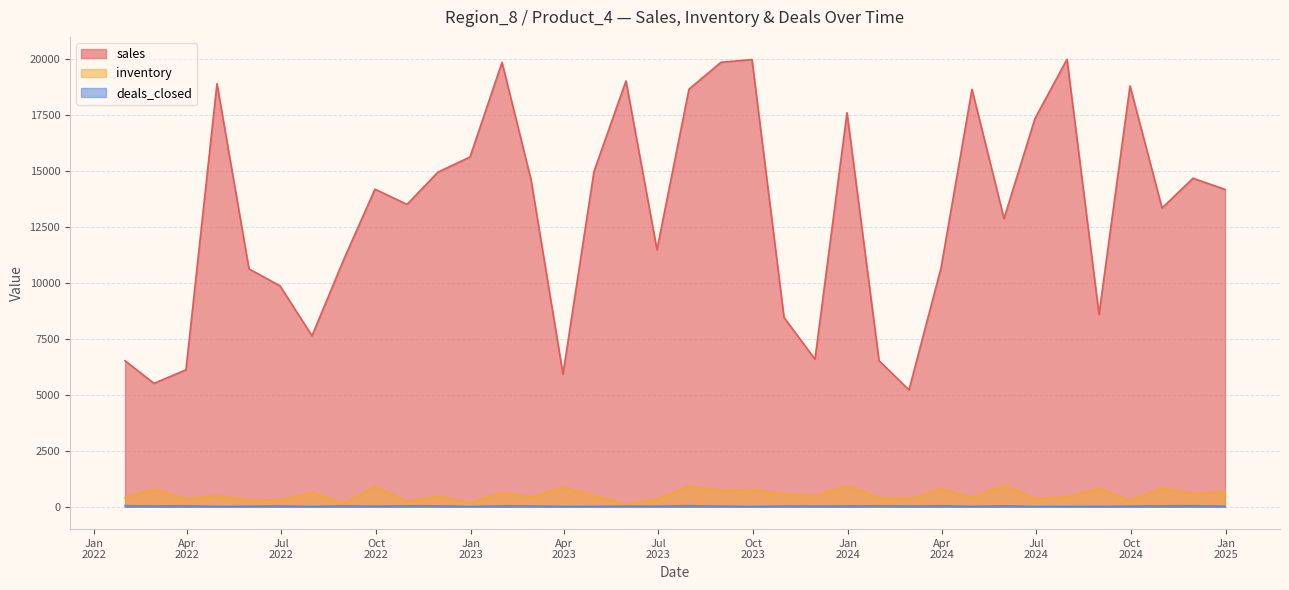

Where does the inventory series first go above 496?

2022-02-28